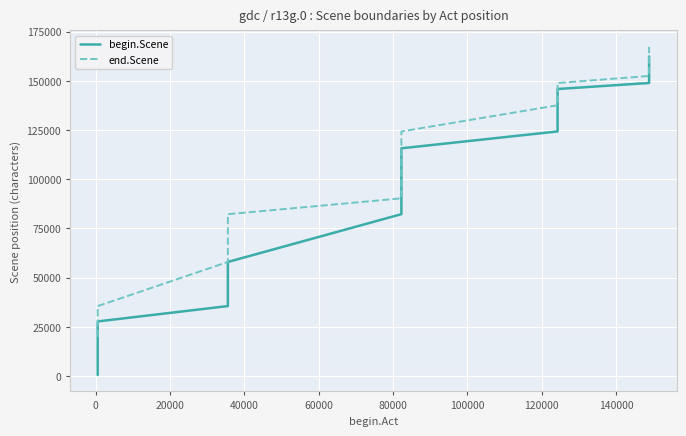

How many categories are shown in the chart?

16